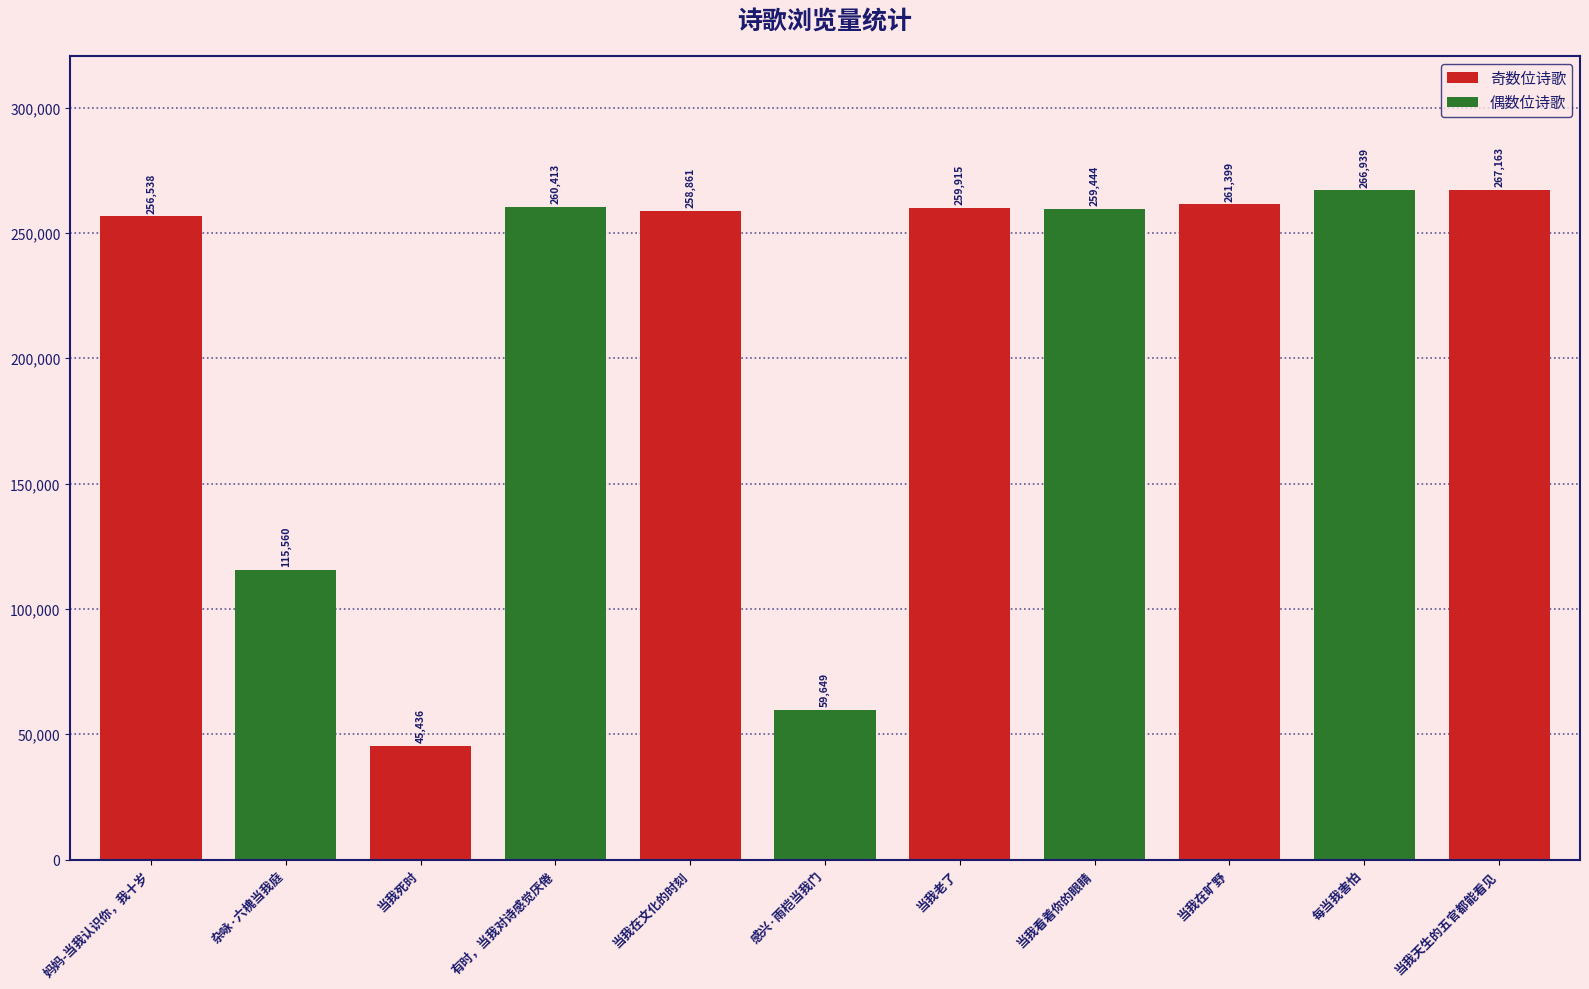

At which label does the data first exceed 259444?

有时，当我对诗感觉厌倦